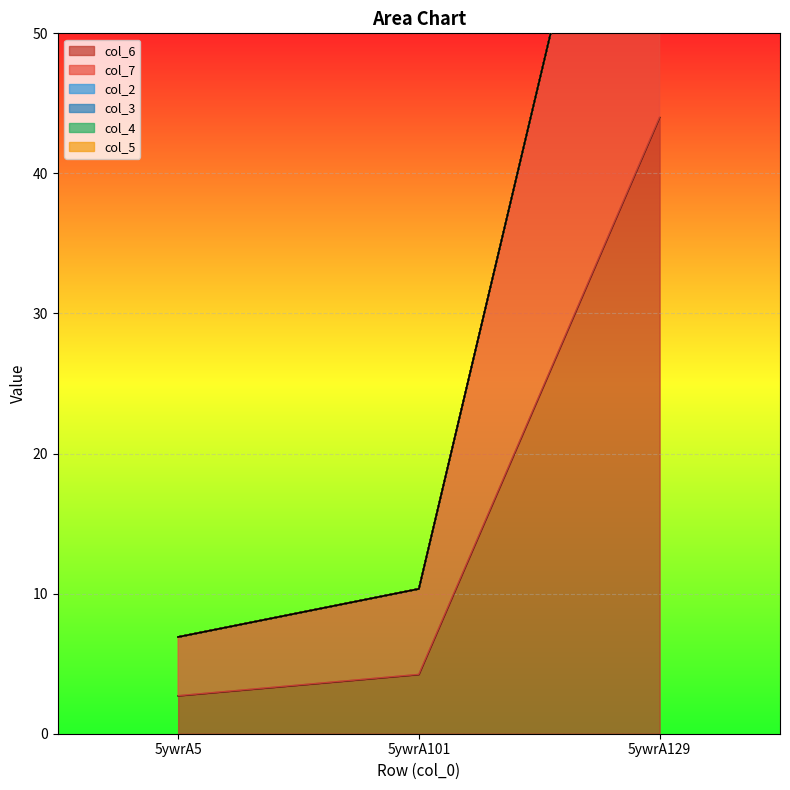

Which series changed the most between 5ywrA5 and 5ywrA101?

col_7